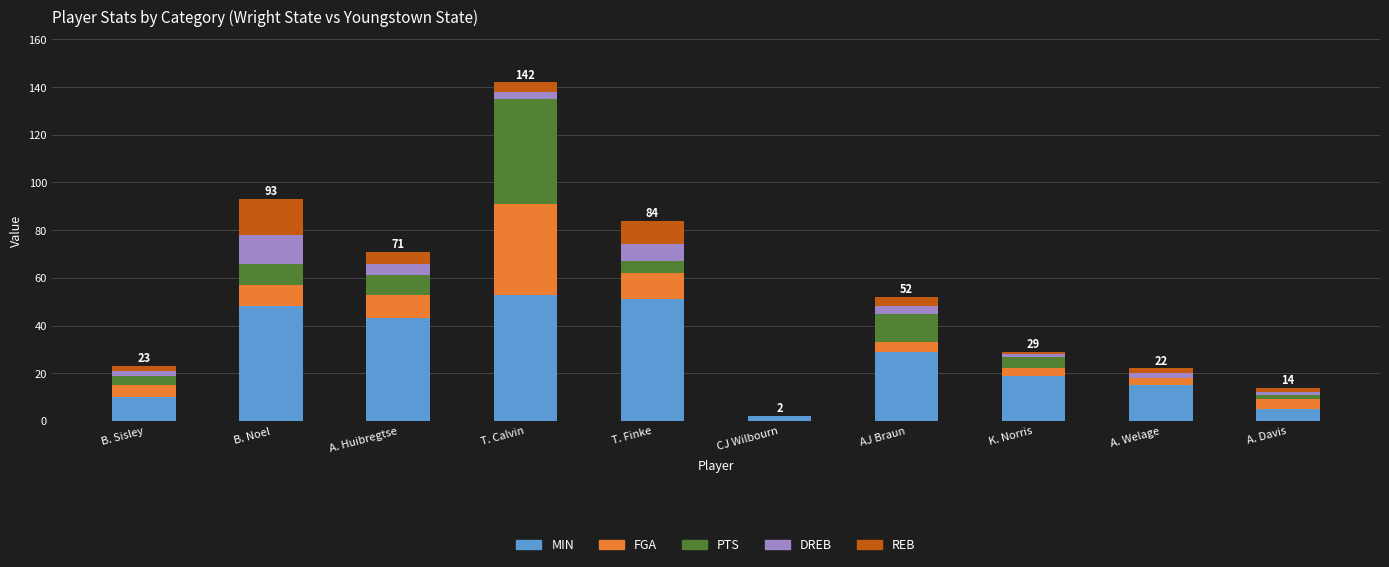

What is the highest value of the MIN series?

53